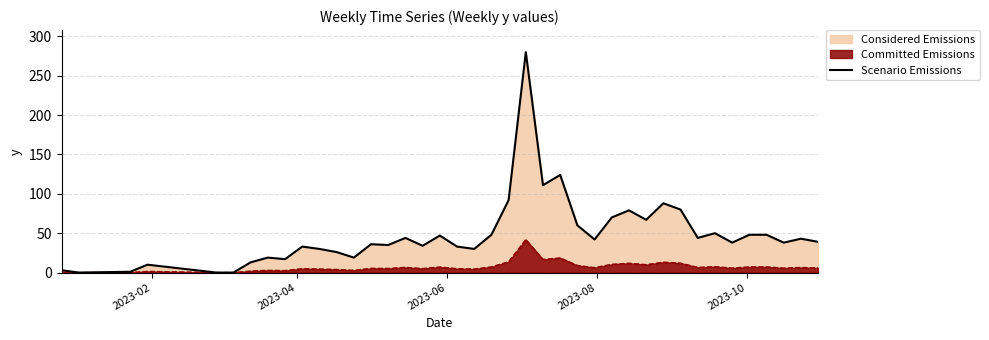

Count the number of categories in the chart.

40